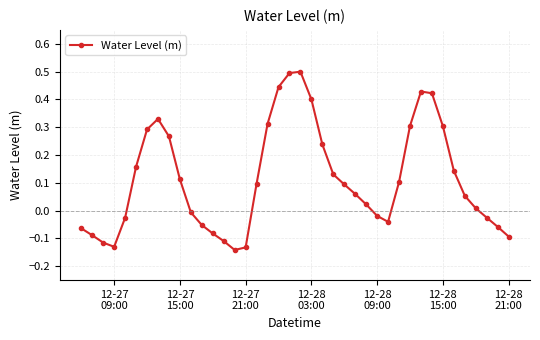

What is the difference between the maximum and minimum values?

0.6